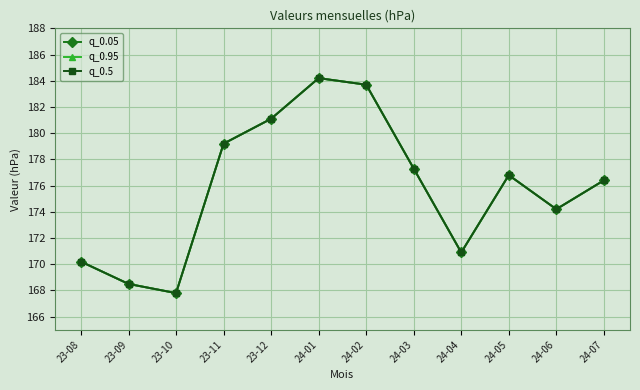

Is this an area chart (filled region under the line)?

No